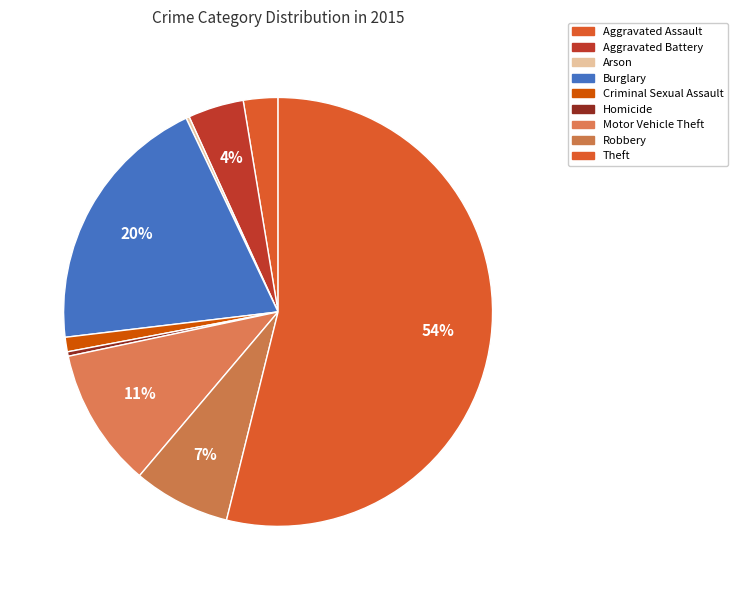

To the nearest percent, what is the average slice percentage?

11%